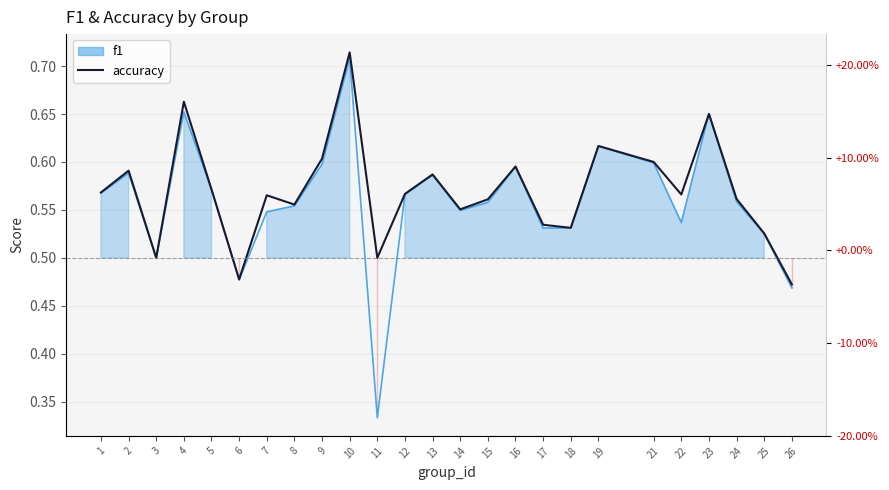

List the labels in order of accuracy value, smallest first.

26, 6, 3, 11, 25, 18, 17, 14, 8, 15, 24, 7, 22, 12, 1, 5, 13, 2, 16, 21, 9, 19, 23, 4, 10